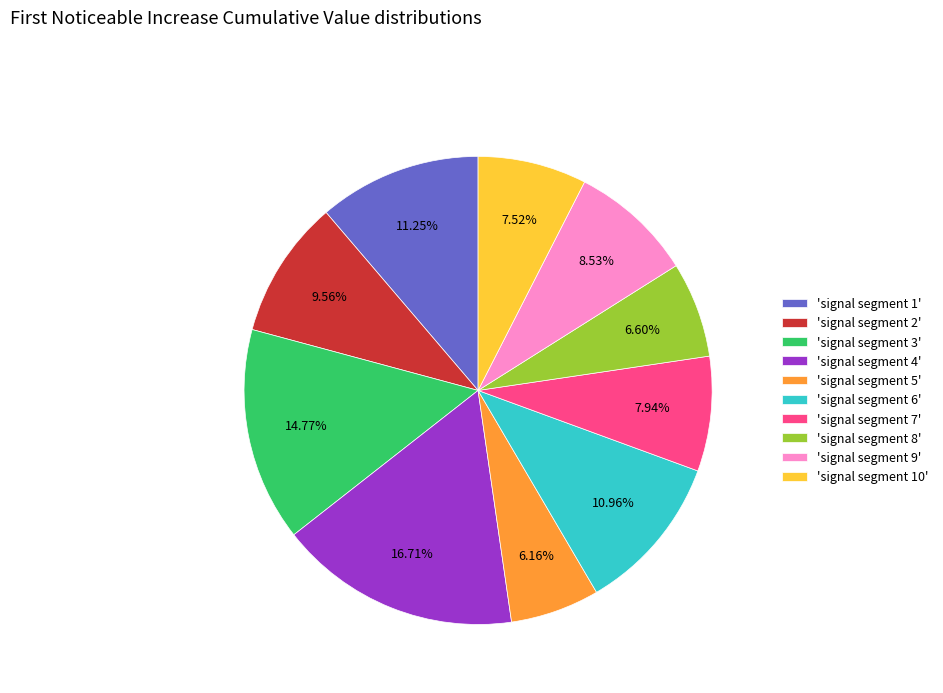

Which has a higher value, 'signal segment 5' or 'signal segment 10'?

'signal segment 10'